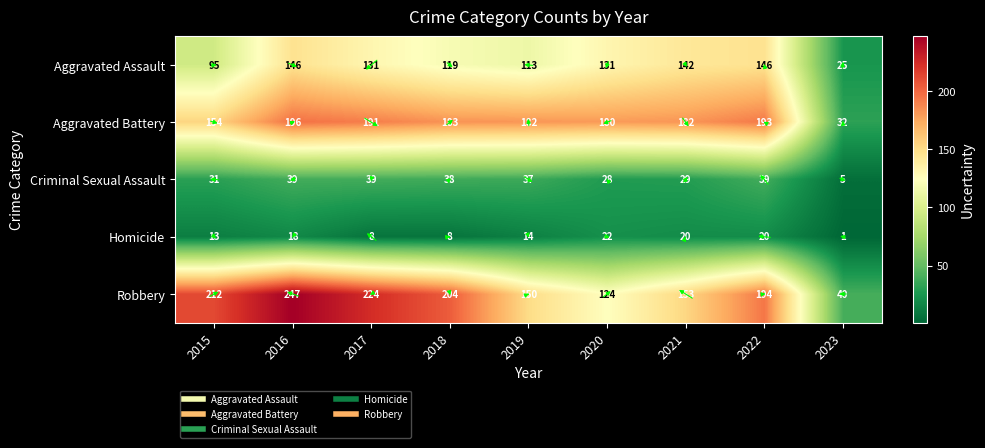

Is the value of Criminal Sexual Assault at 2017 greater than the value of Aggravated Battery at 2023?

Yes